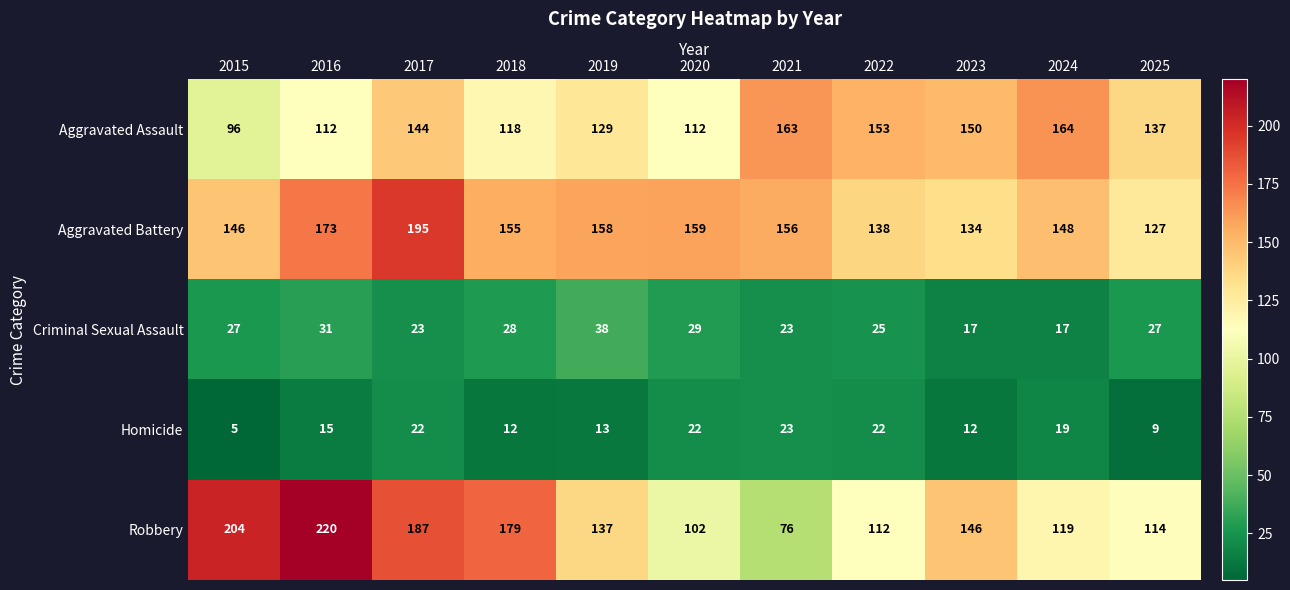

Which series has the largest range (max minus min)?

Robbery